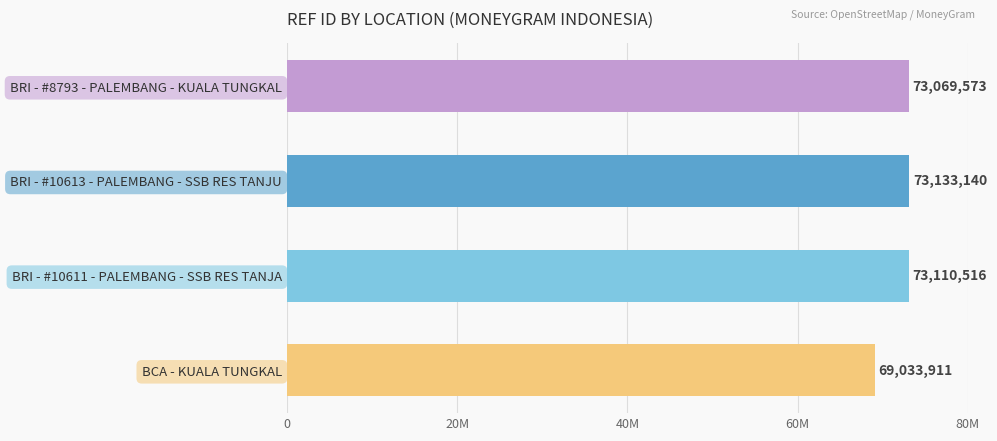

At which category does the chart reach its peak across all series?

BRI - #10613 - PALEMBANG - SSB RES TANJU